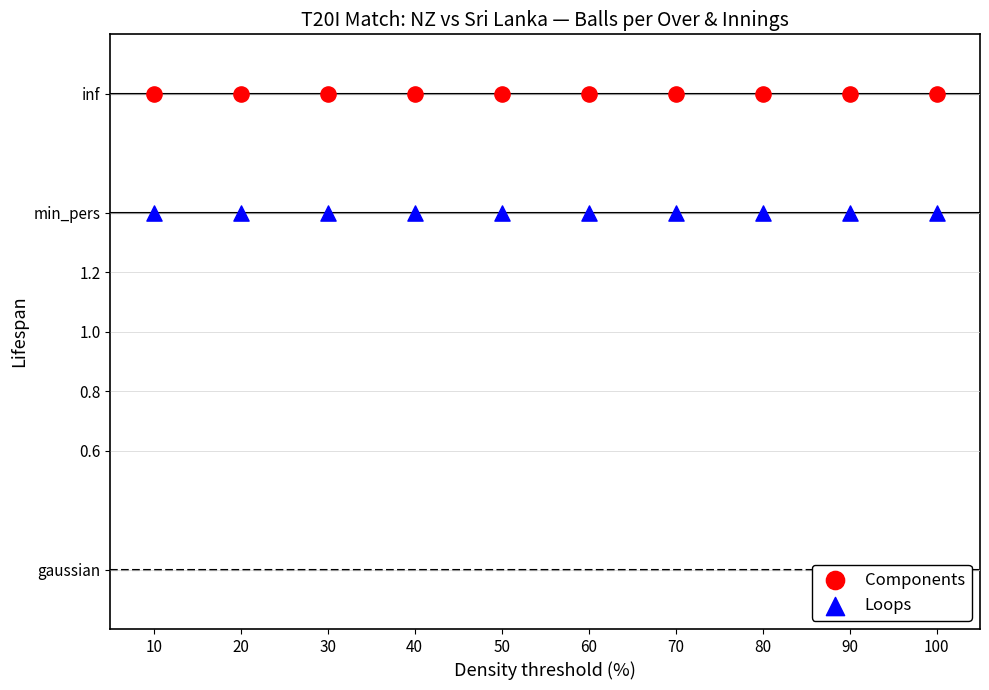

What are all the series names shown in the legend?

Components, Loops